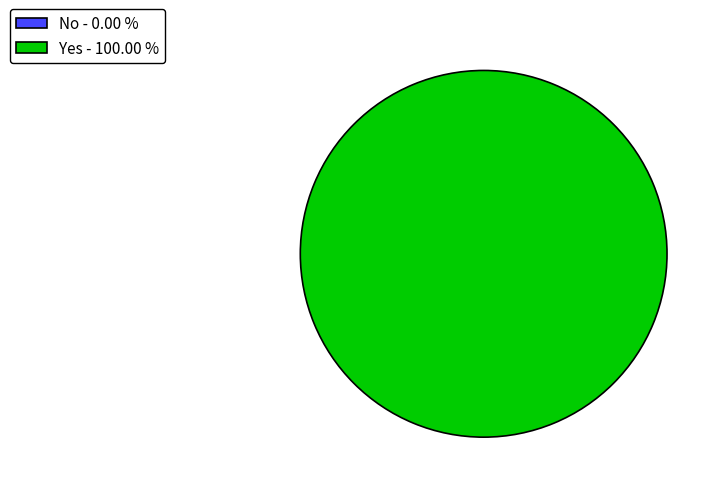

What is the change in value from No to Yes?

+1